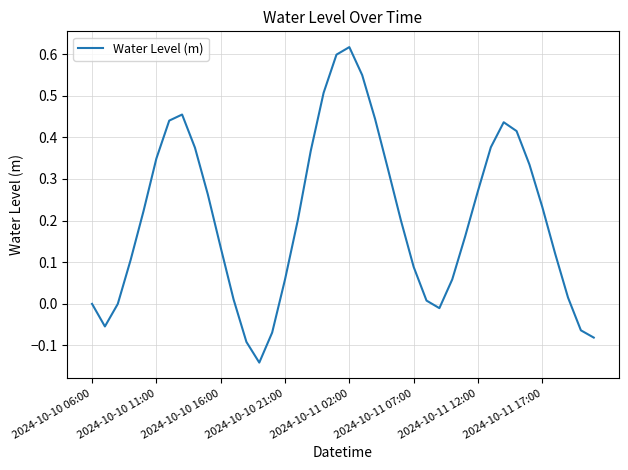

How many series are shown in this chart?

1